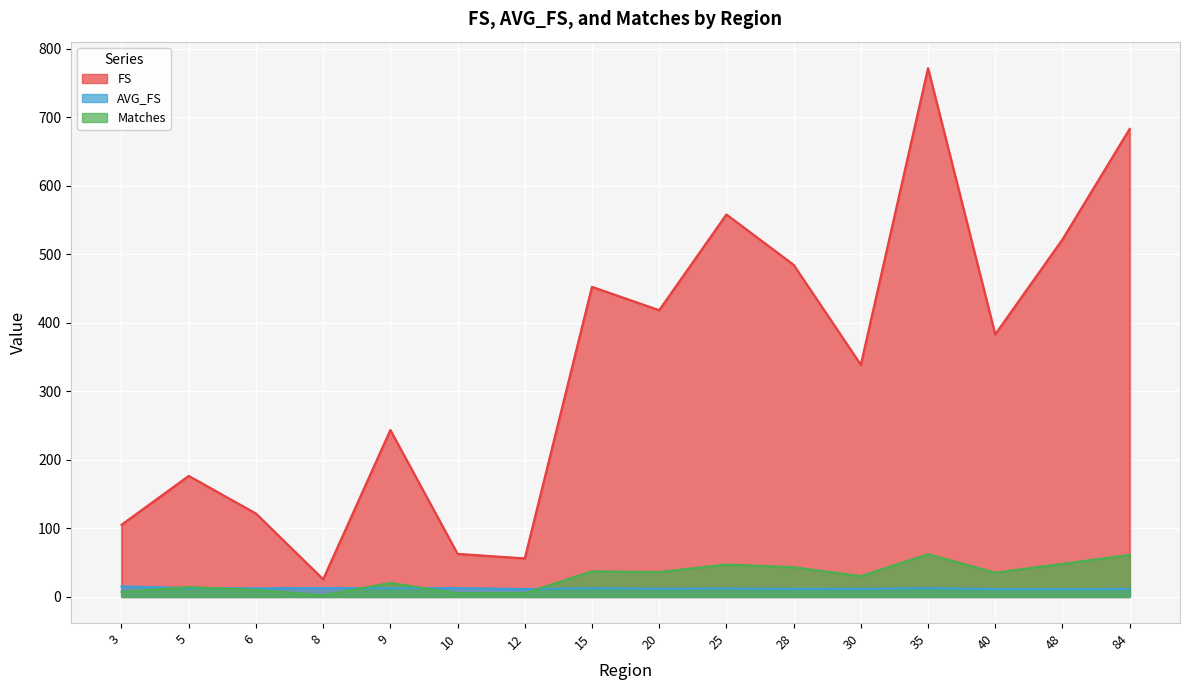

What is the average value of the AVG_FS series?

12.0